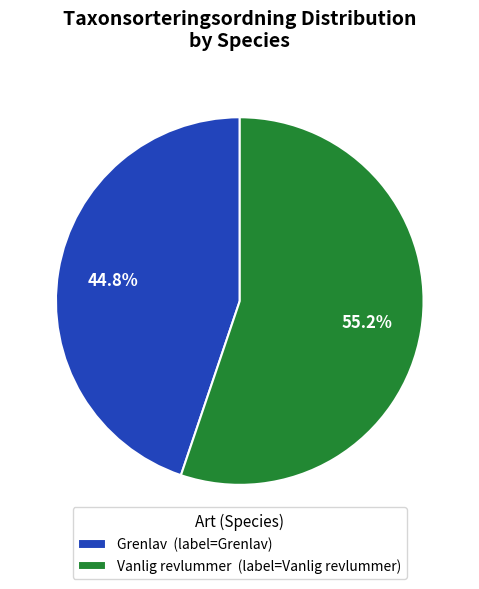

What percentage is the Vanlig revlummer slice, to the nearest percent?

55%